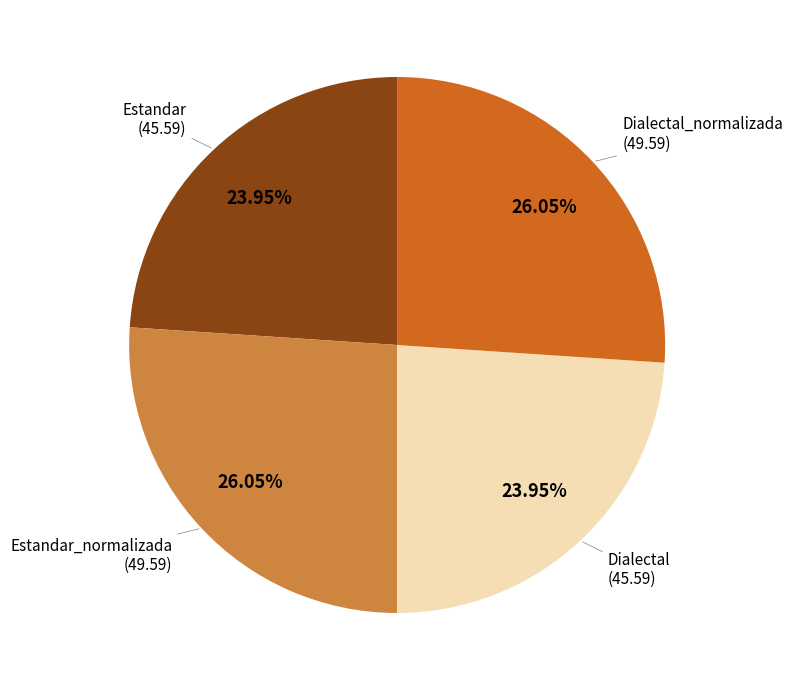

What percentage is the Estandar_normalizada slice, to the nearest percent?

26%